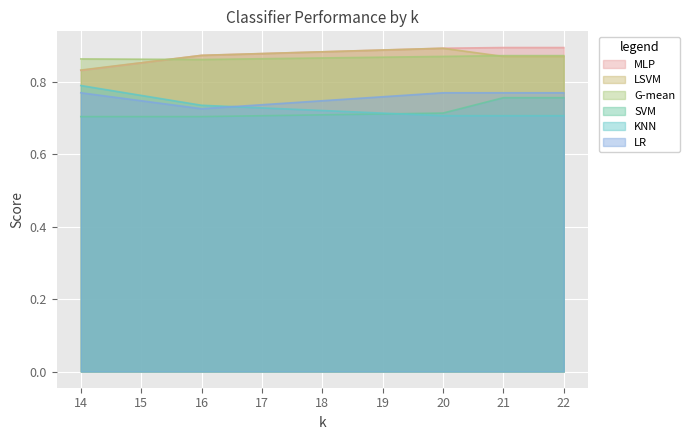

At which category does the chart reach its minimum across all series?

14